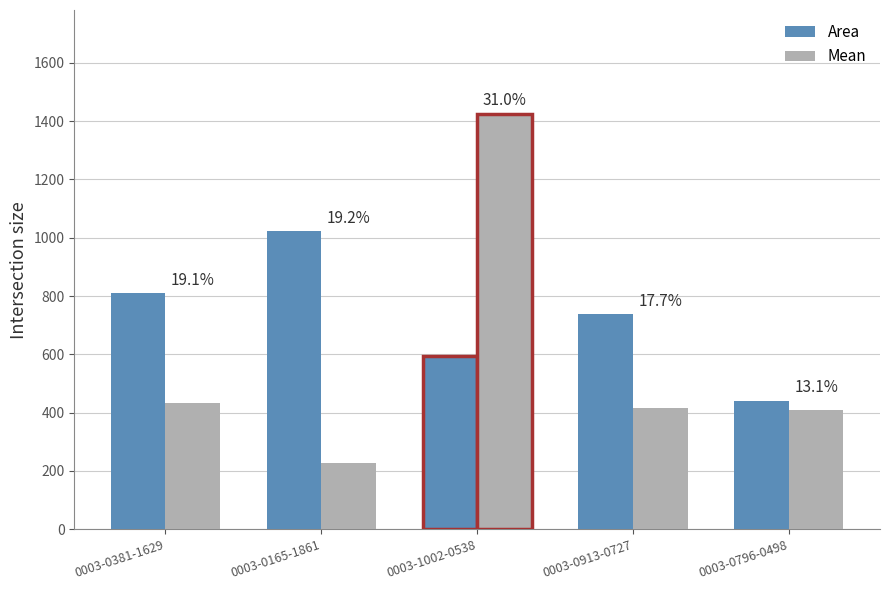

Are the bars horizontal?

No